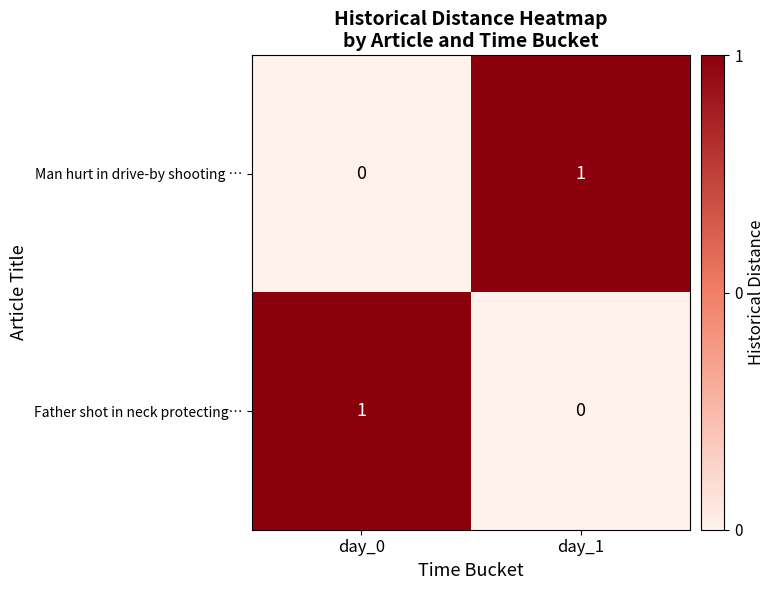

At which label is Man hurt in drive-by shooting … closest to 0?

day_0